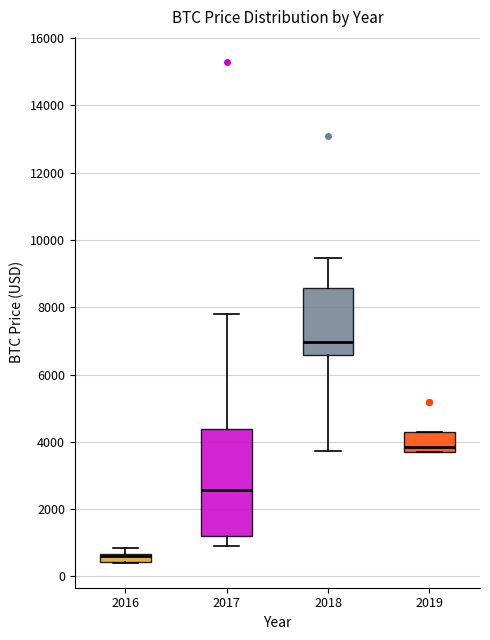

Comparing the boxes themselves (not the whiskers), which one is the tallest?

2017